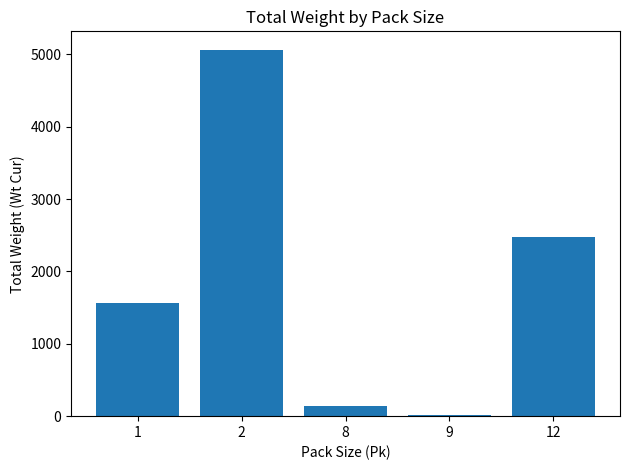

The value at 12 is 1464.2. True or false?

False